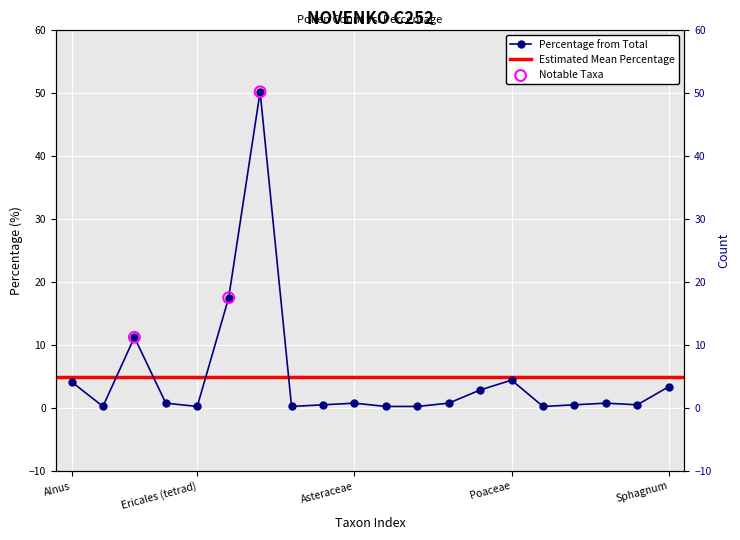

What is the change in value from Centaurea to Rumex/Oxyria?

+0.5